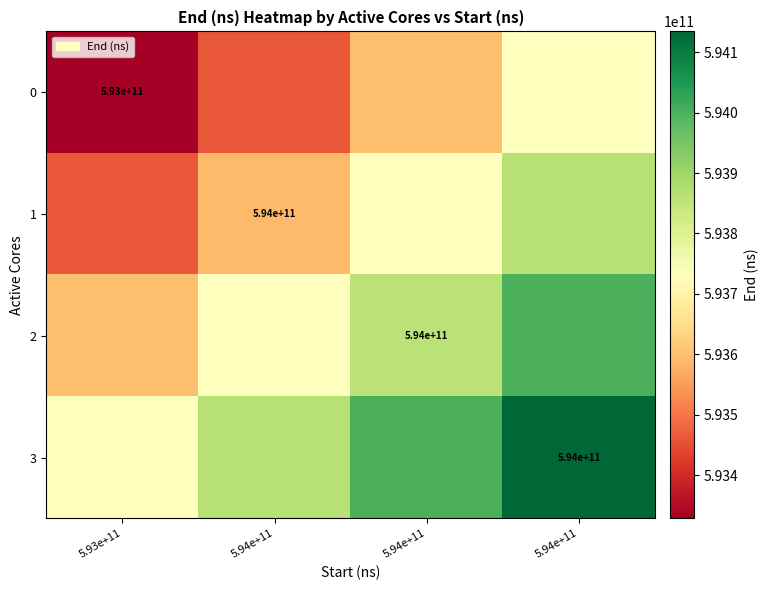

Where does the 0 series first go above 593597085167?

5.94e+11